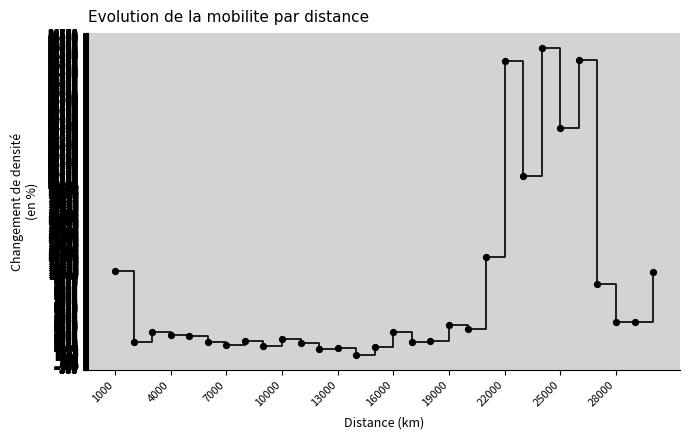

What is the range of Y values (max minus min)?

33806.1